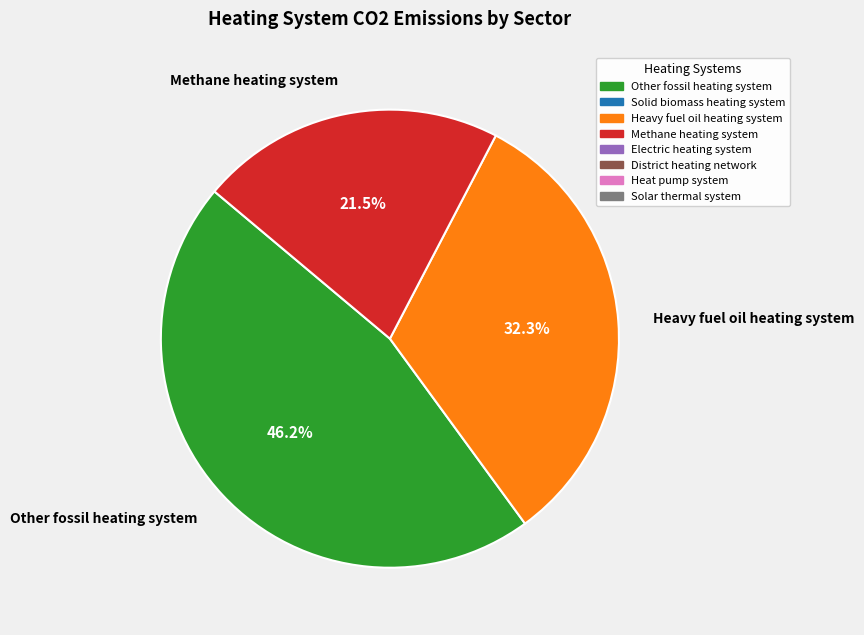

What is the smallest slice in the pie chart?

Methane heating system